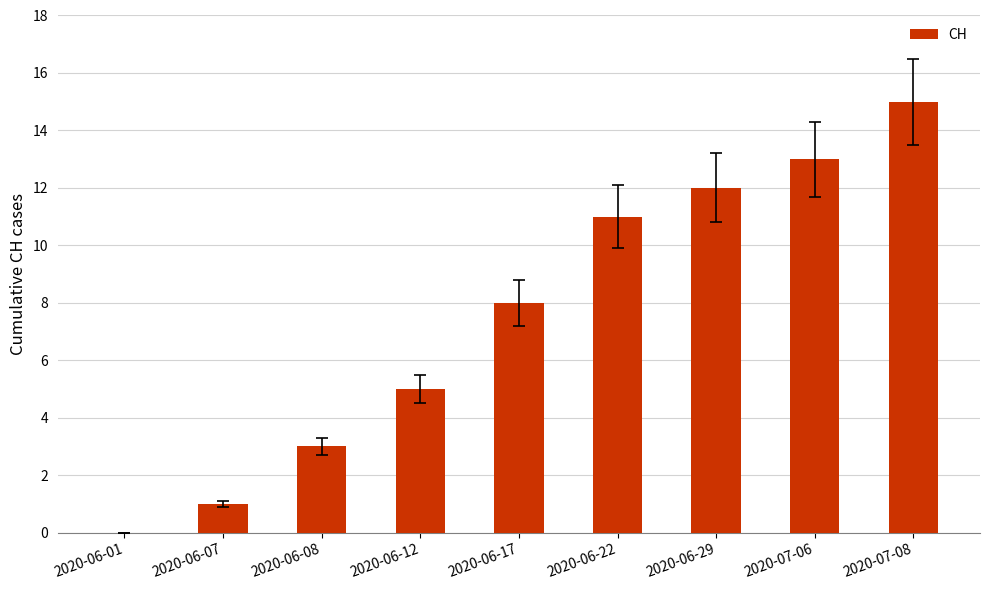

Reading right to left, list all the values displayed in this chart.

15	13	12	11	8	5	3	1	0